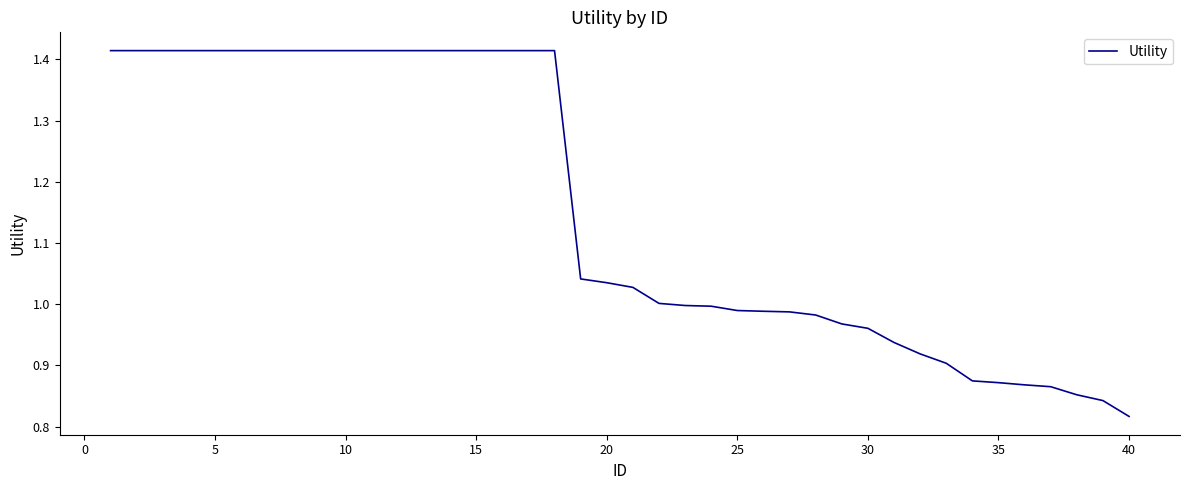

What is the maximum value shown in the chart?

1.4